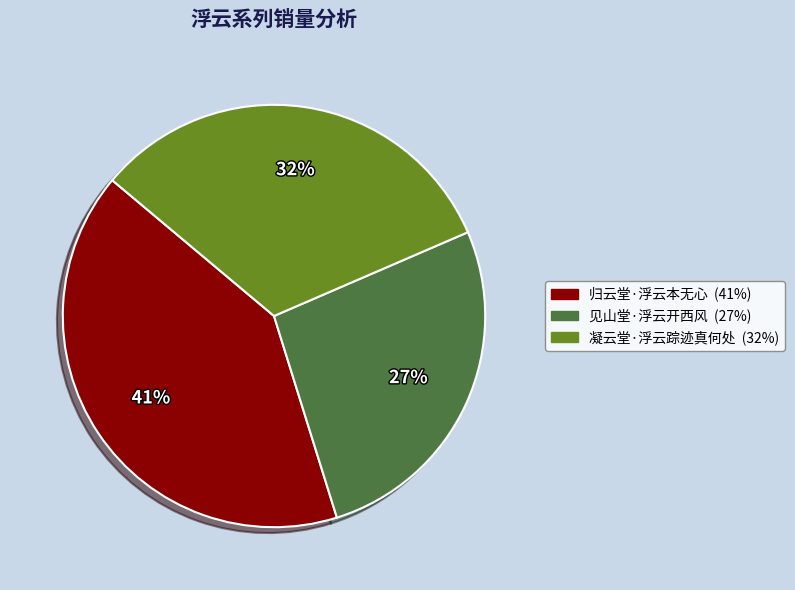

Does any single category account for the majority?

No